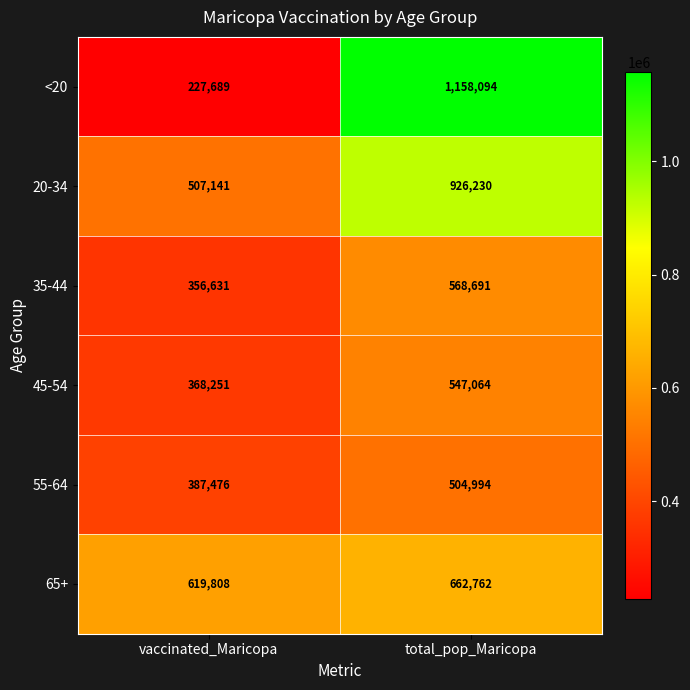

Which series changed the most between vaccinated_Maricopa and total_pop_Maricopa?

<20